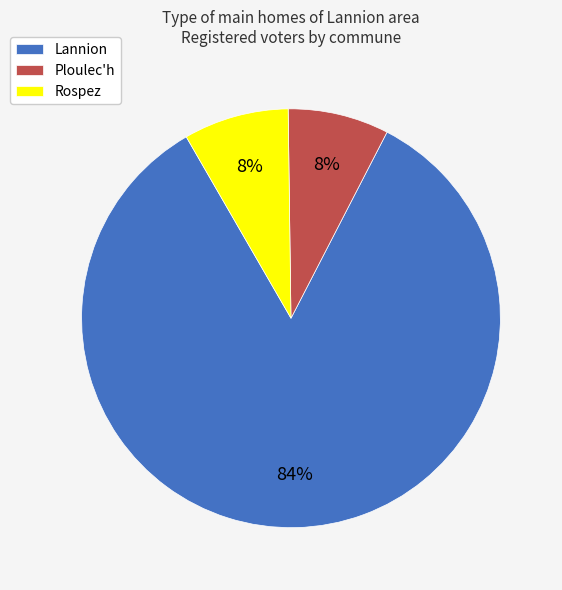

Do Ploulec'h and Rospez together represent more than half of the pie?

No